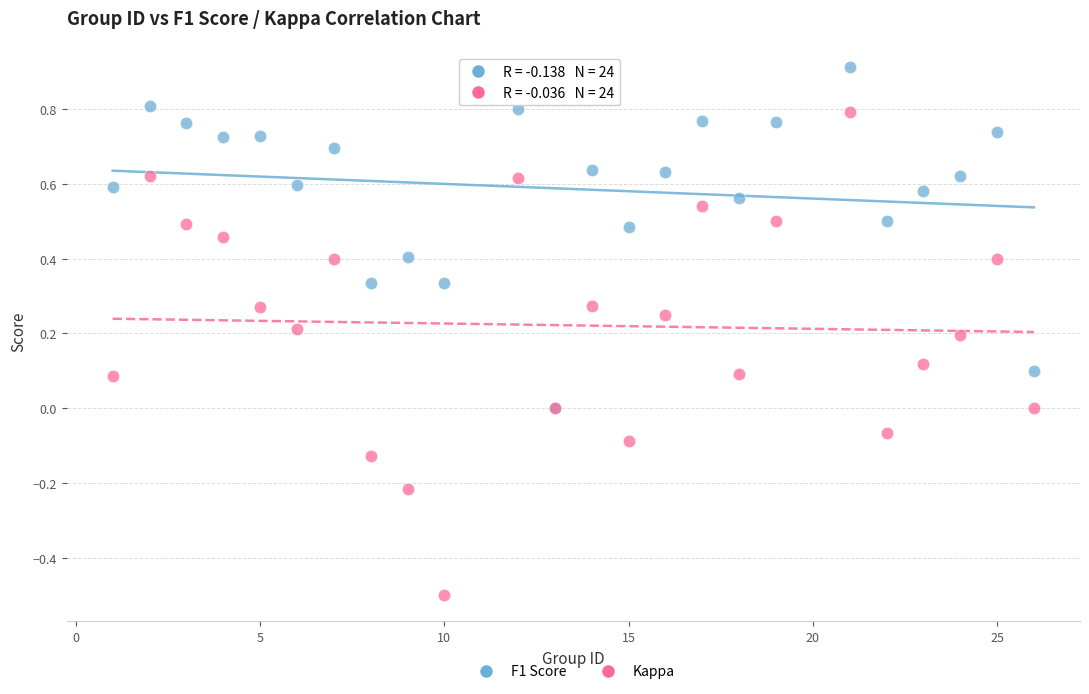

Which series has the widest spread of Y values?

Kappa